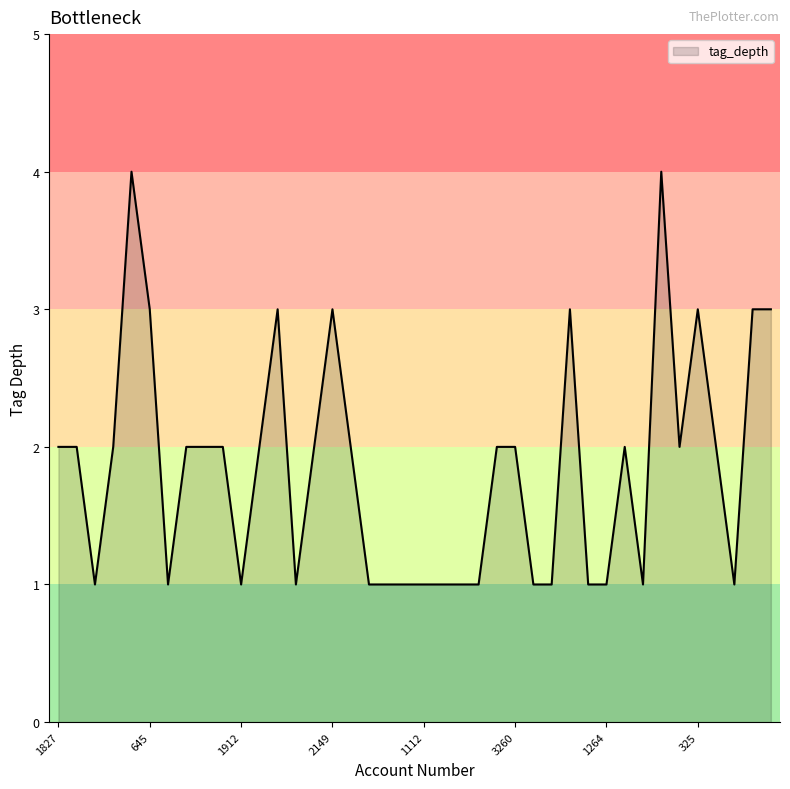

Reading right to left, list all the values displayed in this chart.

3	3	1	2	3	2	4	1	2	1	1	3	1	1	2	2	1	1	1	1	1	1	1	2	3	2	1	3	2	1	2	2	2	1	3	4	2	1	2	2